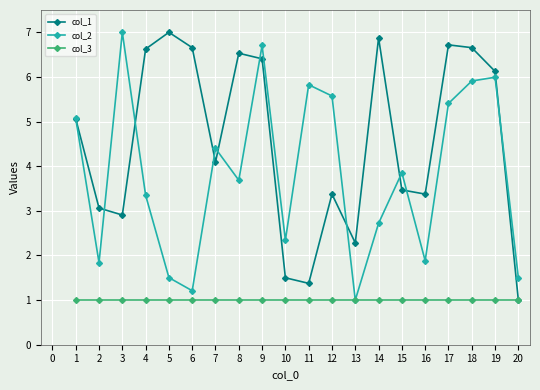

What is the difference between the col_2 values at 18 and 15?

2.1